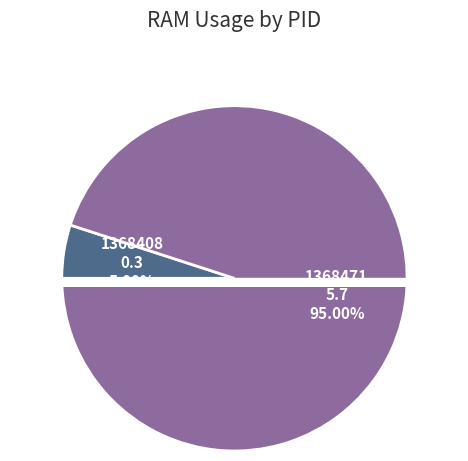

Count the number of slices in the pie.

2